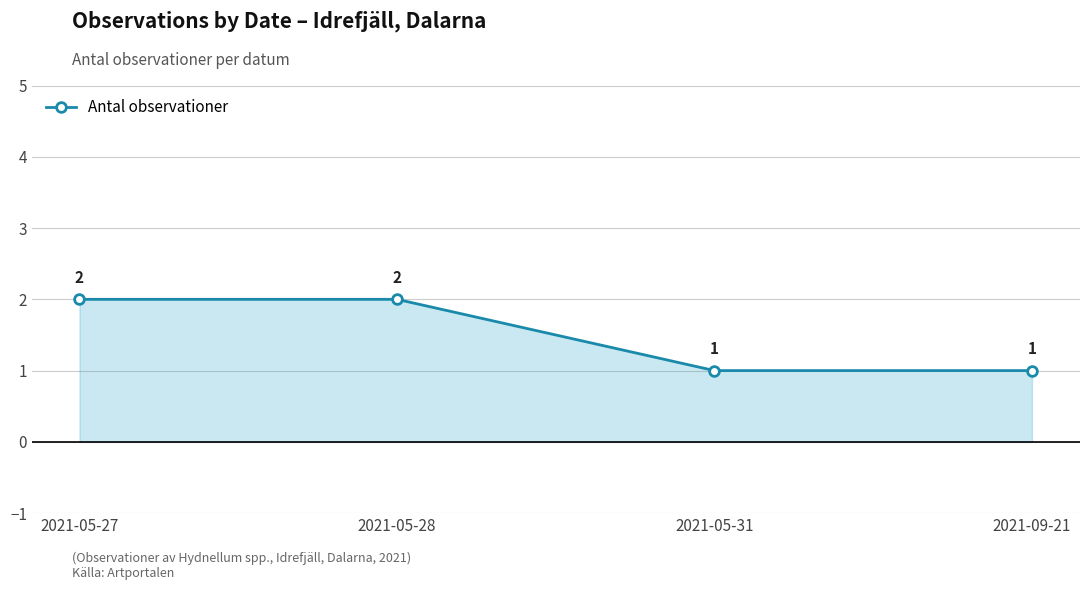

What is the value of the 4th point from the left?

1